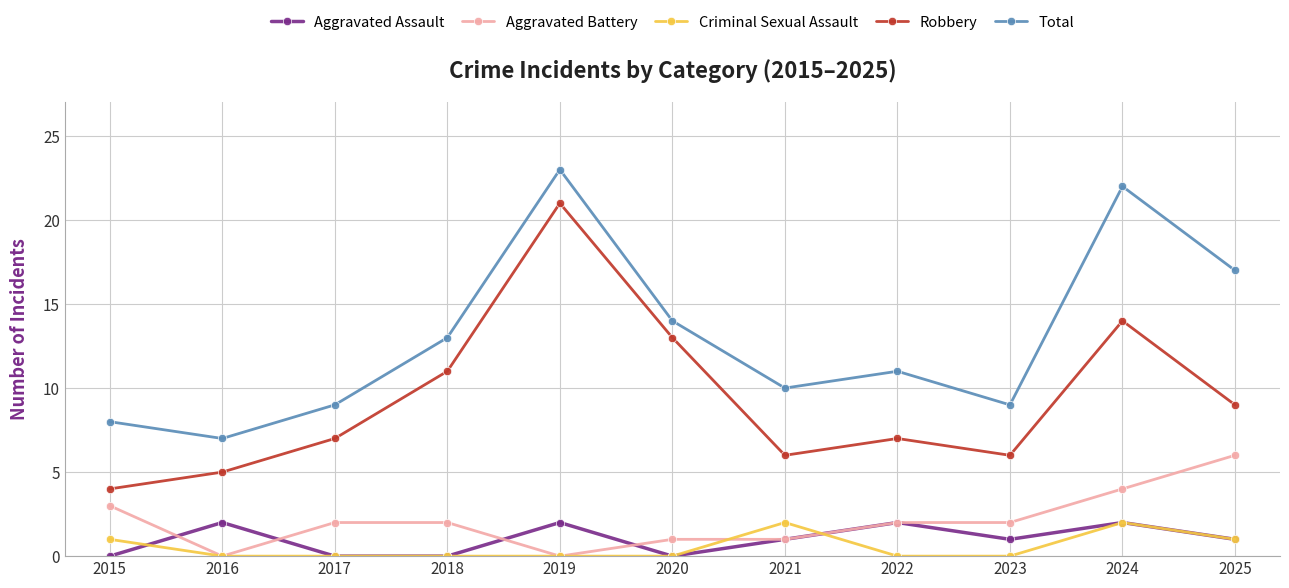

Where is Aggravated Battery nearest to the value 3?

2015